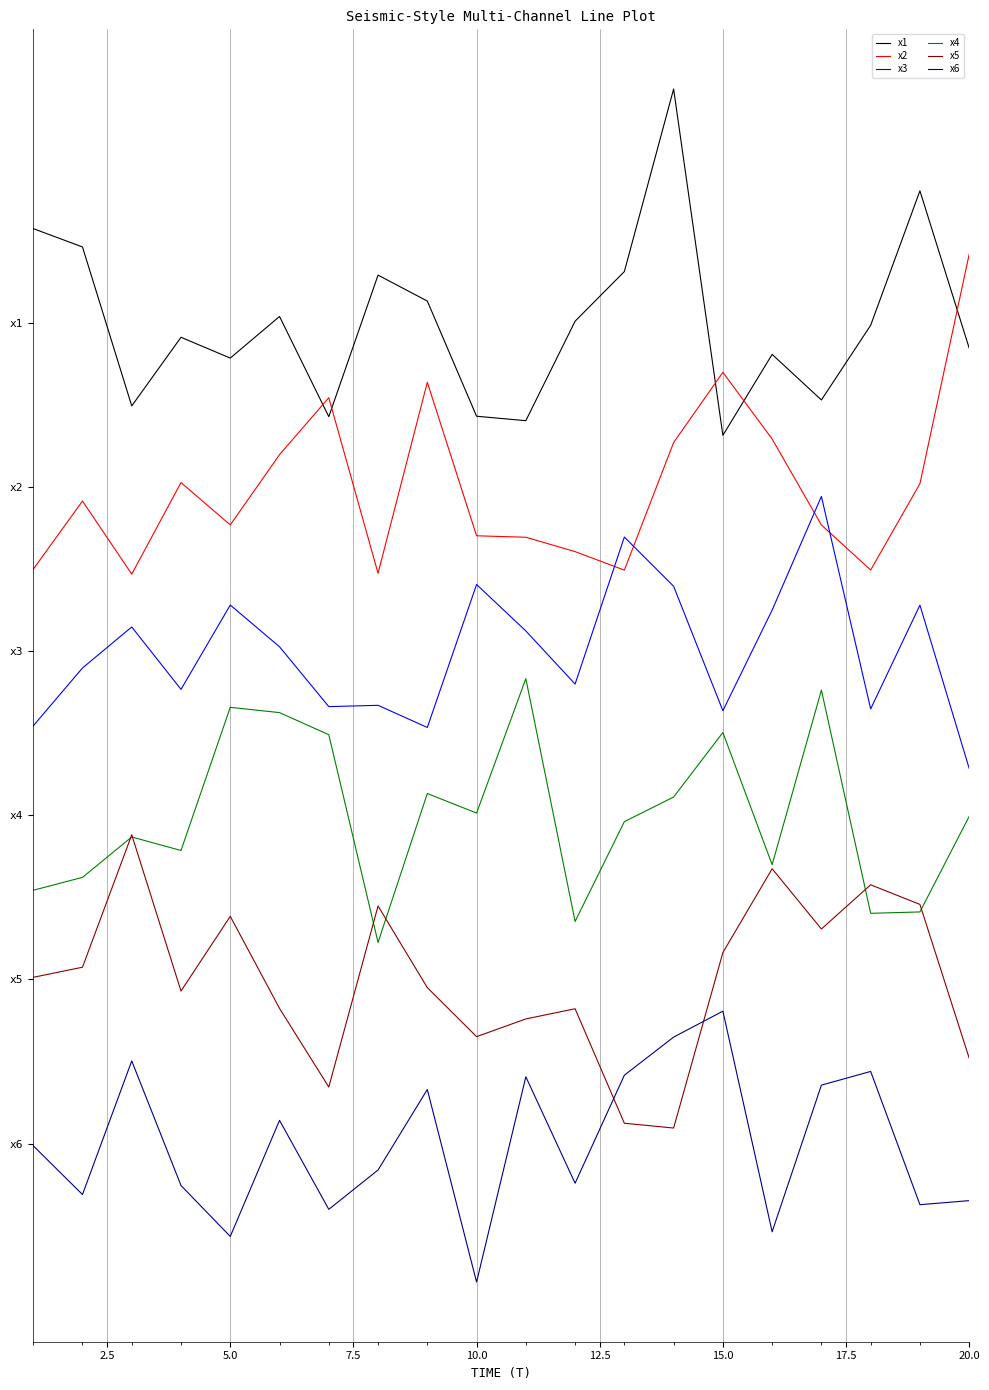

What are all the series names shown in the legend?

x1, x2, x3, x4, x5, x6